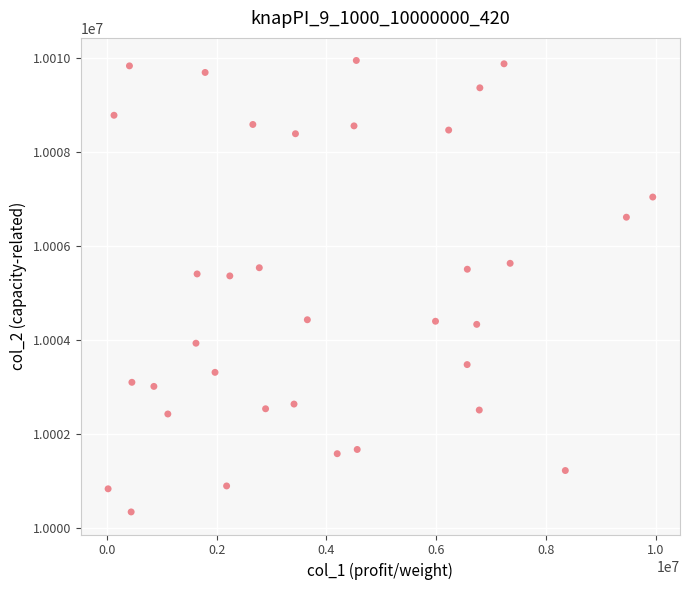

What is the range of Y values (max minus min)?

9606